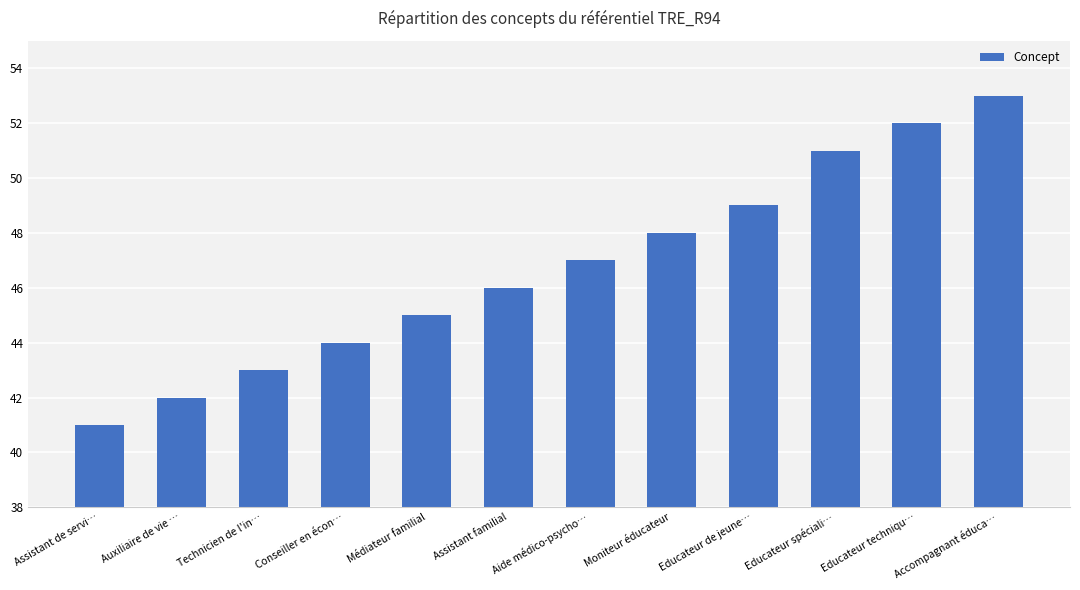

What is the label of the 11th bar from the right?

Auxiliaire de vie …